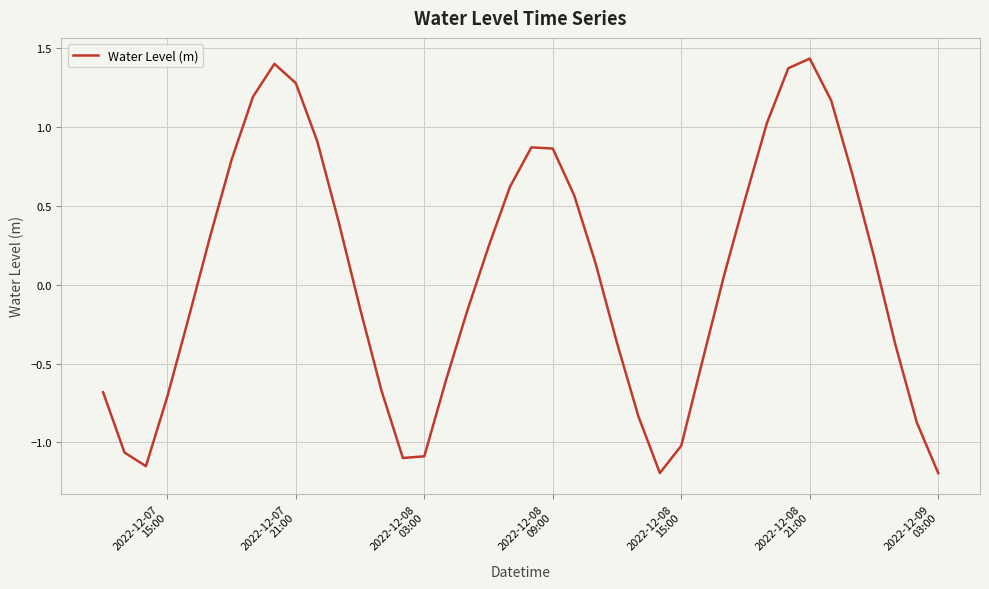

Reading left to right, list all the values displayed in this chart.

-0.7	-1.1	-1.2	-0.7	-0.2	0.3	0.8	1.2	1.4	1.3	0.9	0.4	-0.2	-0.7	-1.1	-1.1	-0.6	-0.2	0.2	0.6	0.9	0.9	0.6	0.1	-0.4	-0.8	-1.2	-1.0	-0.5	0.1	0.6	1.0	1.4	1.4	1.2	0.7	0.2	-0.4	-0.9	-1.2